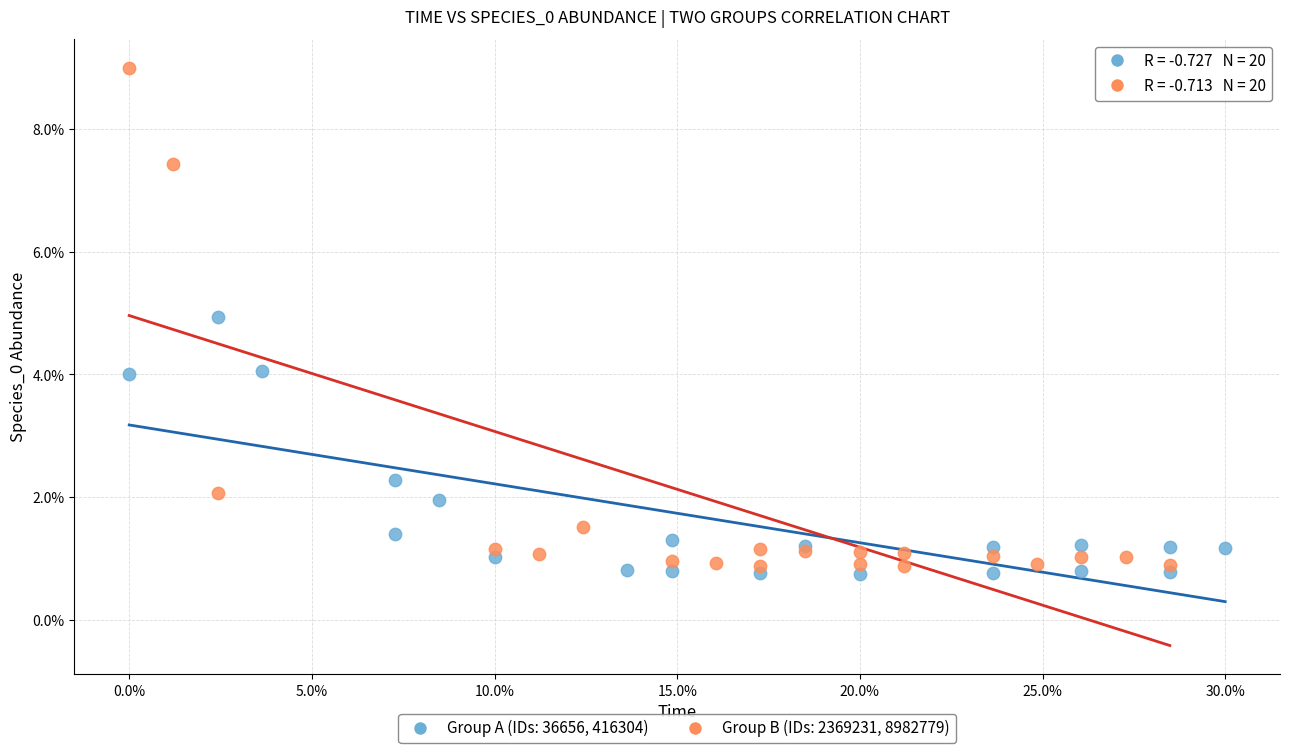

What are all the series names shown in the legend?

Group A (IDs: 36656, 416304), Group B (IDs: 2369231, 8982779)